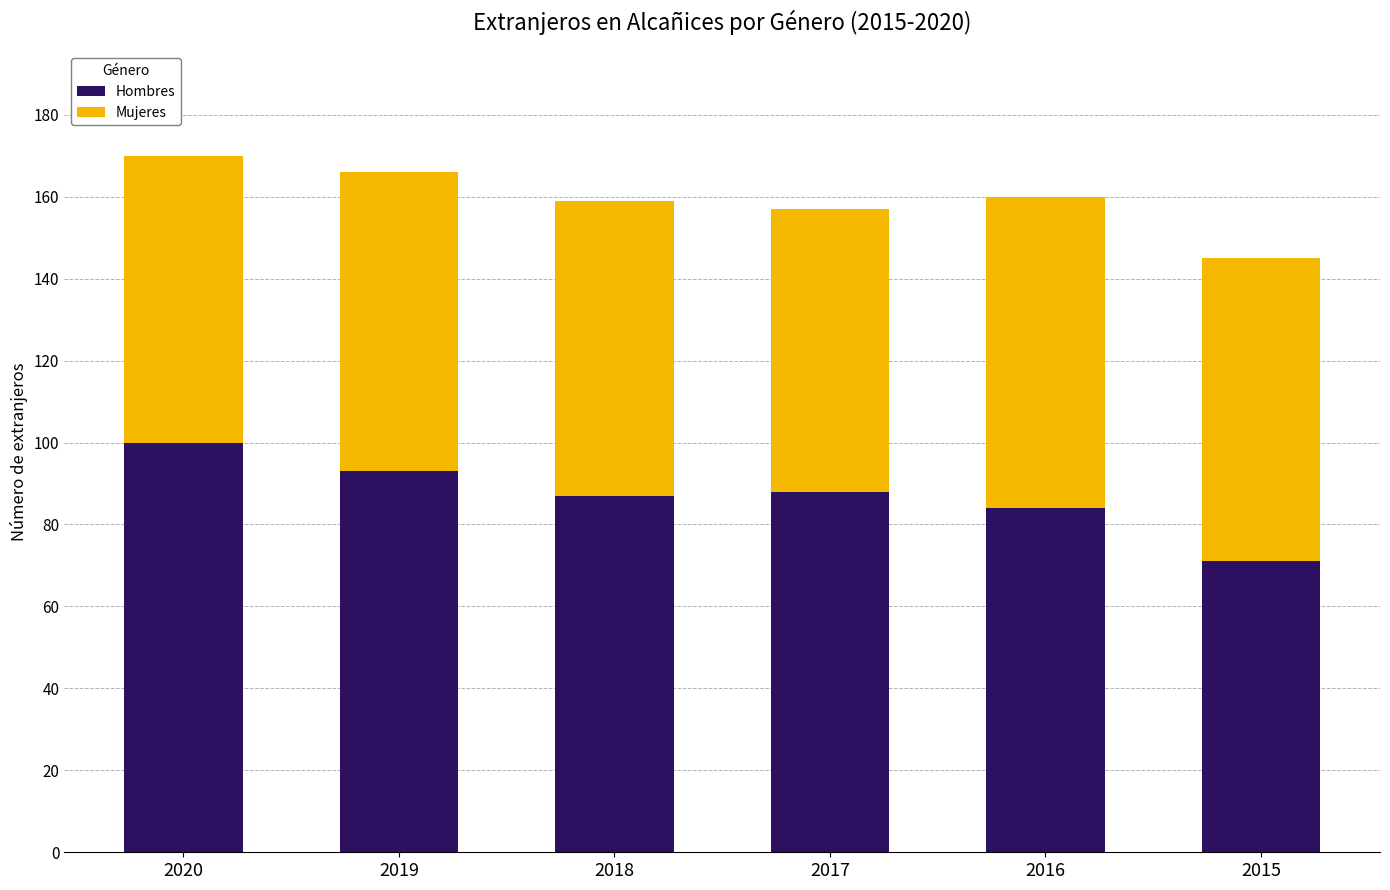

The Hombres series shows 164 at 2020. True or false?

False